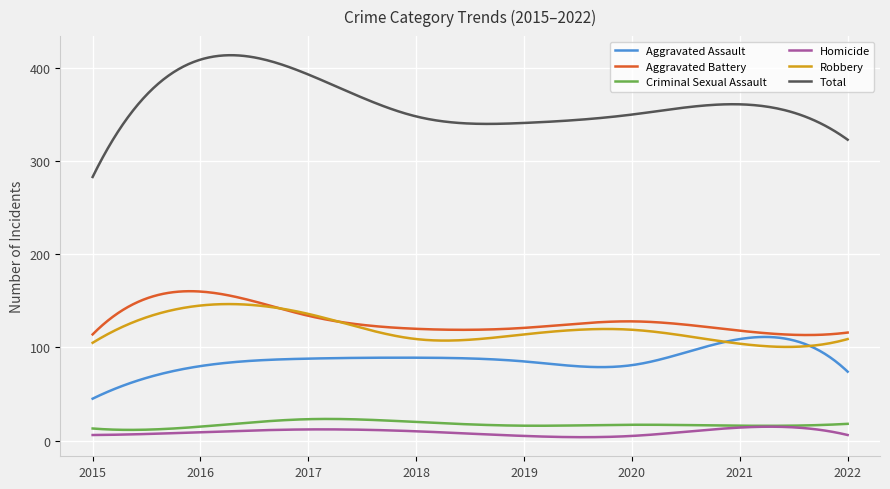

True or false: Total and Homicide cross at least once.

False